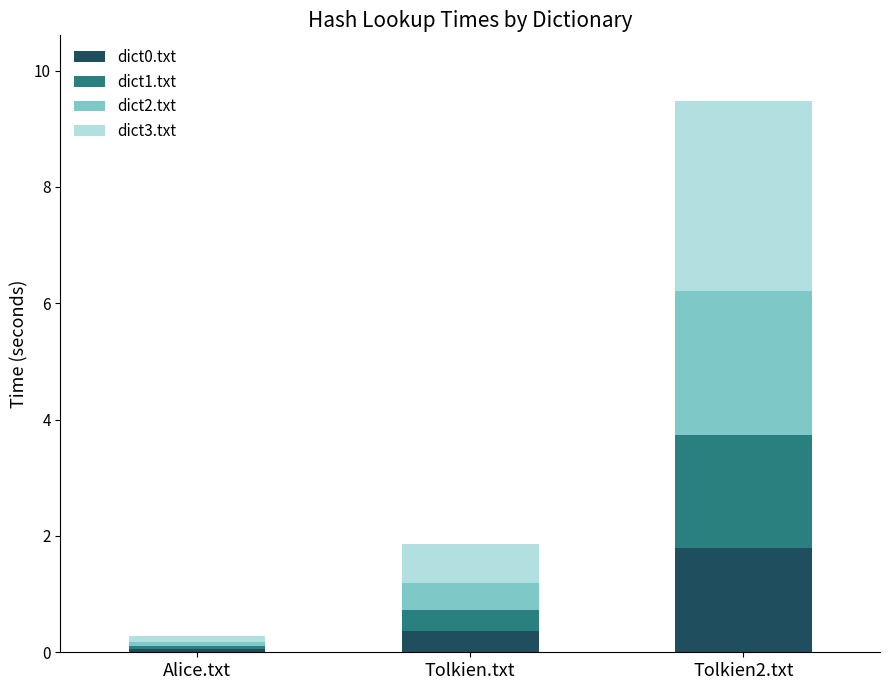

At which category is the sum across all series the highest?

Tolkien2.txt